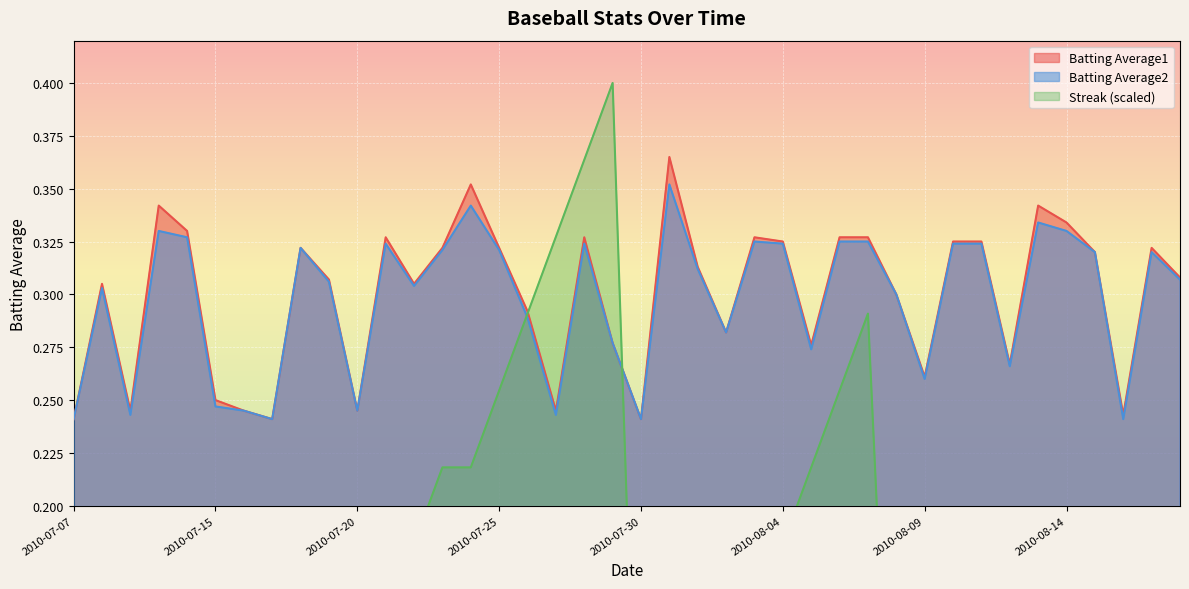

Reading left to right, what are all the values shown in this chart?

Batting Average1: 2010-07-07=0.2	2010-07-08=0.3	2010-07-09=0.2	2010-07-10=0.3	2010-07-11=0.3	2010-07-15=0.2	2010-07-16=0.2	2010-07-17=0.2	2010-07-18=0.3	2010-07-19=0.3	2010-07-20=0.2	2010-07-21=0.3	2010-07-22=0.3	2010-07-23=0.3	2010-07-24=0.4	2010-07-25=0.3	2010-07-26=0.3	2010-07-27=0.2	2010-07-28=0.3	2010-07-29=0.3	2010-07-30=0.2	2010-07-31=0.4	2010-08-01=0.3	2010-08-02=0.3	2010-08-03=0.3	2010-08-04=0.3	2010-08-05=0.3	2010-08-06=0.3	2010-08-07=0.3	2010-08-08=0.3	2010-08-09=0.3	2010-08-10=0.3	2010-08-11=0.3	2010-08-12=0.3	2010-08-13=0.3	2010-08-14=0.3	2010-08-15=0.3	2010-08-16=0.2	2010-08-17=0.3	2010-08-18=0.3
Batting Average2: 2010-07-07=0.2	2010-07-08=0.3	2010-07-09=0.2	2010-07-10=0.3	2010-07-11=0.3	2010-07-15=0.2	2010-07-16=0.2	2010-07-17=0.2	2010-07-18=0.3	2010-07-19=0.3	2010-07-20=0.2	2010-07-21=0.3	2010-07-22=0.3	2010-07-23=0.3	2010-07-24=0.3	2010-07-25=0.3	2010-07-26=0.3	2010-07-27=0.2	2010-07-28=0.3	2010-07-29=0.3	2010-07-30=0.2	2010-07-31=0.4	2010-08-01=0.3	2010-08-02=0.3	2010-08-03=0.3	2010-08-04=0.3	2010-08-05=0.3	2010-08-06=0.3	2010-08-07=0.3	2010-08-08=0.3	2010-08-09=0.3	2010-08-10=0.3	2010-08-11=0.3	2010-08-12=0.3	2010-08-13=0.3	2010-08-14=0.3	2010-08-15=0.3	2010-08-16=0.2	2010-08-17=0.3	2010-08-18=0.3
Streak: 2010-07-07=0.0	2010-07-08=0.0	2010-07-09=0.0	2010-07-10=0.0	2010-07-11=0.0	2010-07-15=0.0	2010-07-16=0.0	2010-07-17=0.0	2010-07-18=0.0	2010-07-19=0.1	2010-07-20=0.1	2010-07-21=0.1	2010-07-22=0.2	2010-07-23=0.2	2010-07-24=0.2	2010-07-25=0.3	2010-07-26=0.3	2010-07-27=0.3	2010-07-28=0.4	2010-07-29=0.4	2010-07-30=0.0	2010-07-31=0.0	2010-08-01=0.1	2010-08-02=0.1	2010-08-03=0.1	2010-08-04=0.2	2010-08-05=0.2	2010-08-06=0.3	2010-08-07=0.3	2010-08-08=0.0	2010-08-09=0.0	2010-08-10=0.0	2010-08-11=0.0	2010-08-12=0.0	2010-08-13=0.0	2010-08-14=0.1	2010-08-15=0.0	2010-08-16=0.0	2010-08-17=0.0	2010-08-18=0.0